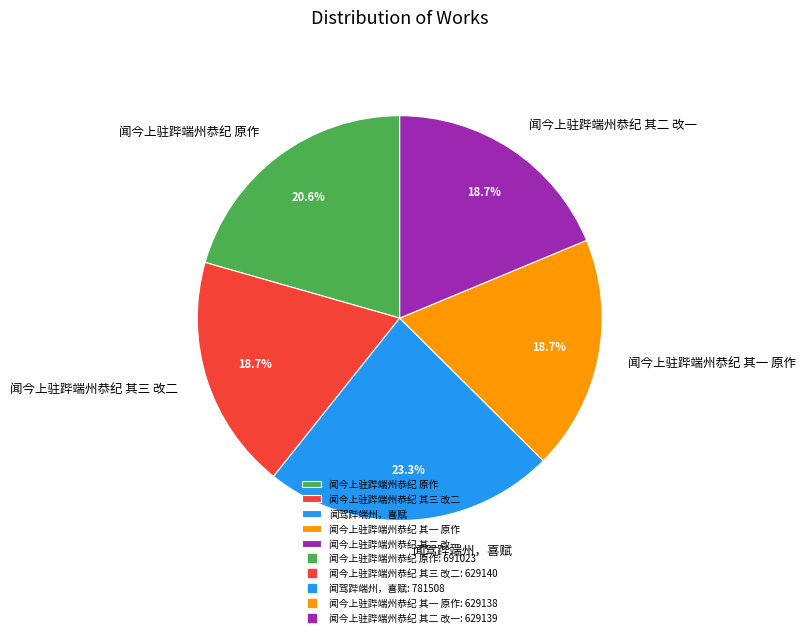

To the nearest percent, what is the difference between the 闻驾跸端州，喜赋 and 闻今上驻跸端州恭纪 其三 改二 slice percentages?

5%